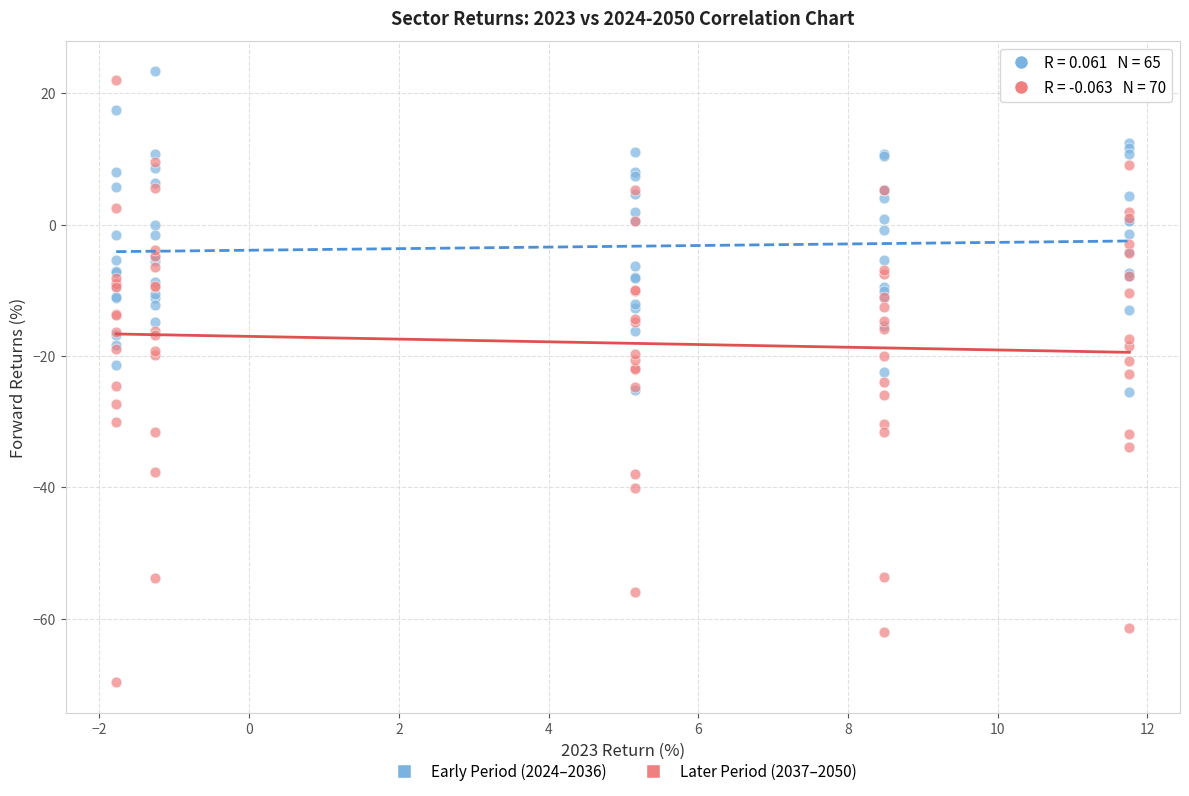

What are all the series names shown in the legend?

Early Period (2024–2036), Later Period (2037–2050)